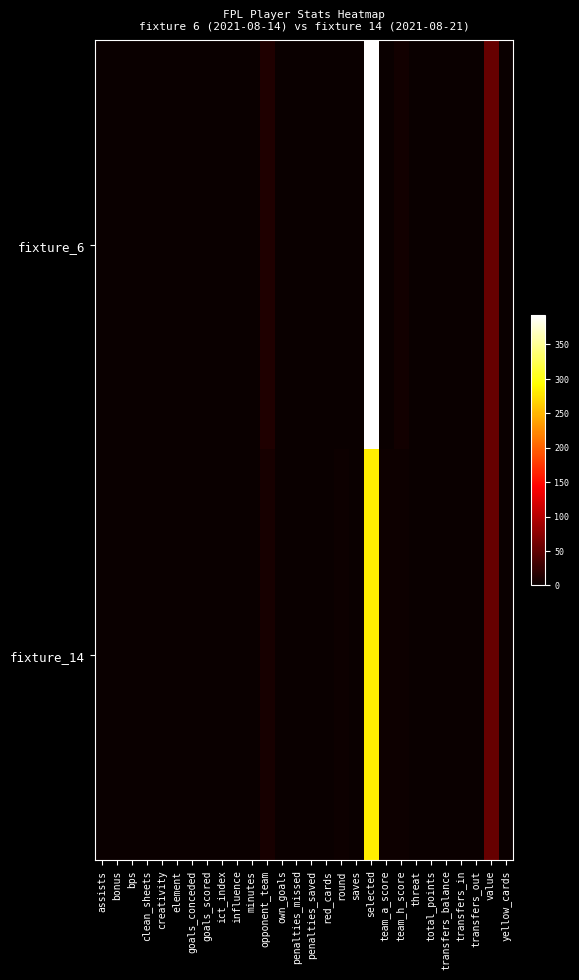

List the series in order of their overall mean, lowest first.

fixture_14, fixture_6